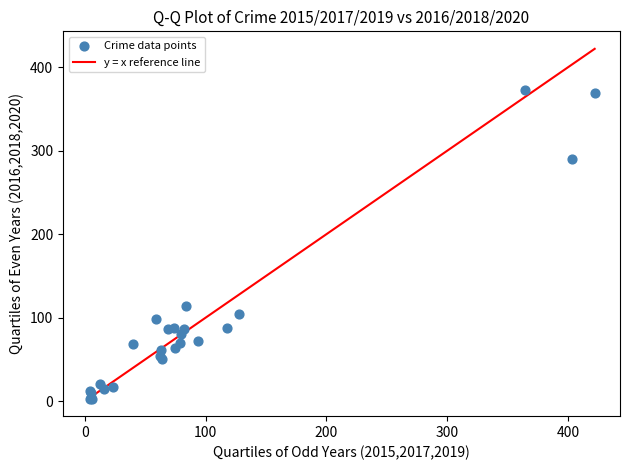

What Y value in the scatter plot is closest to 188?

114